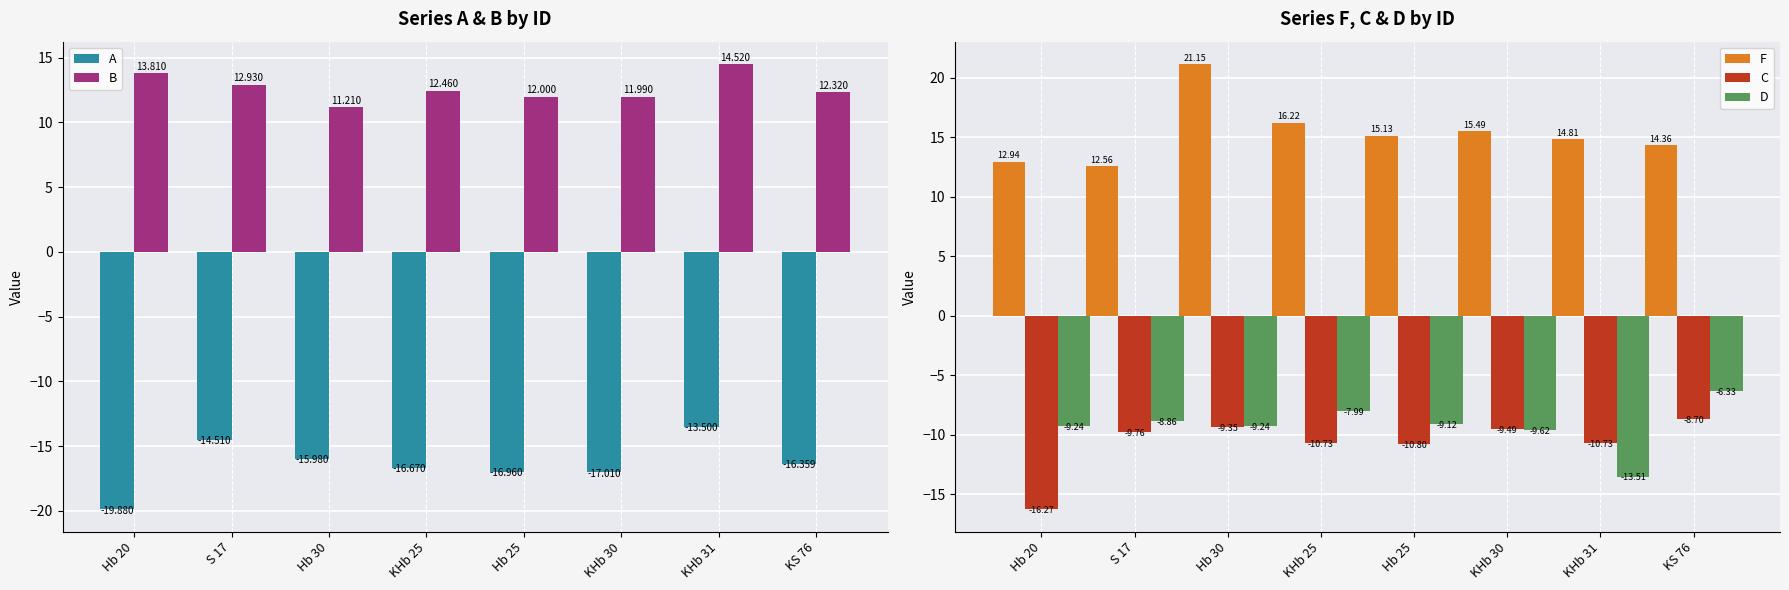

How many groups of bars are there?

8